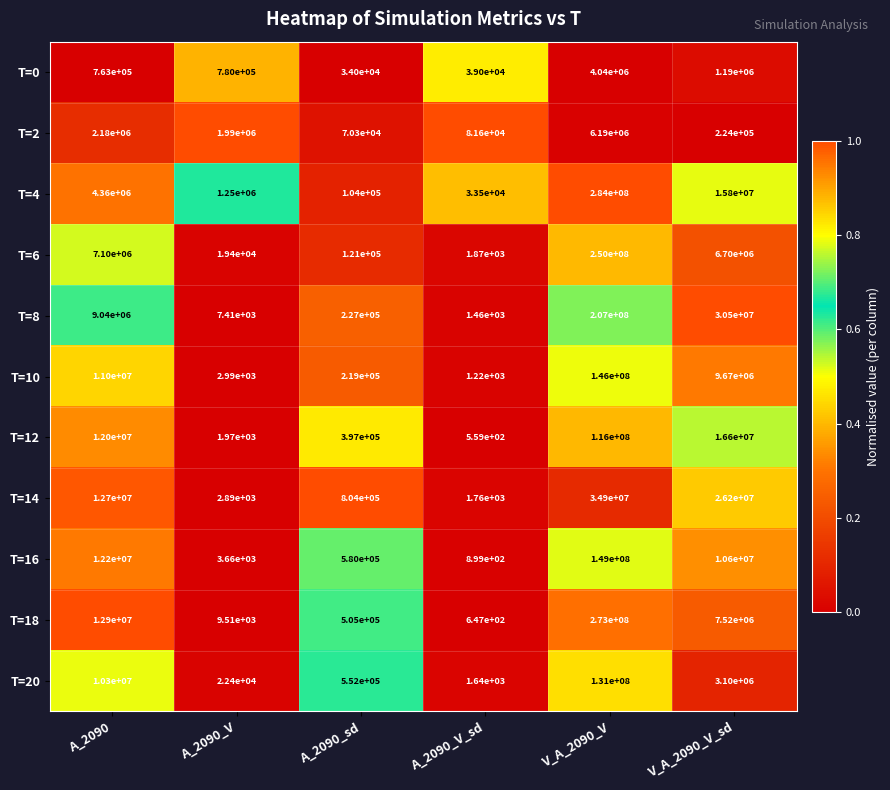

What is the minimum value shown in the chart?

559